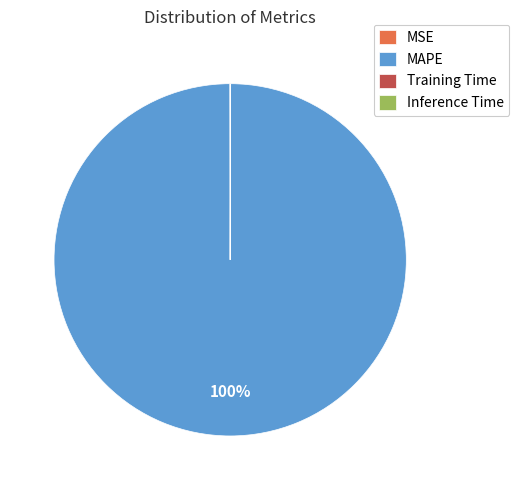

Which category accounts for the majority?

MAPE